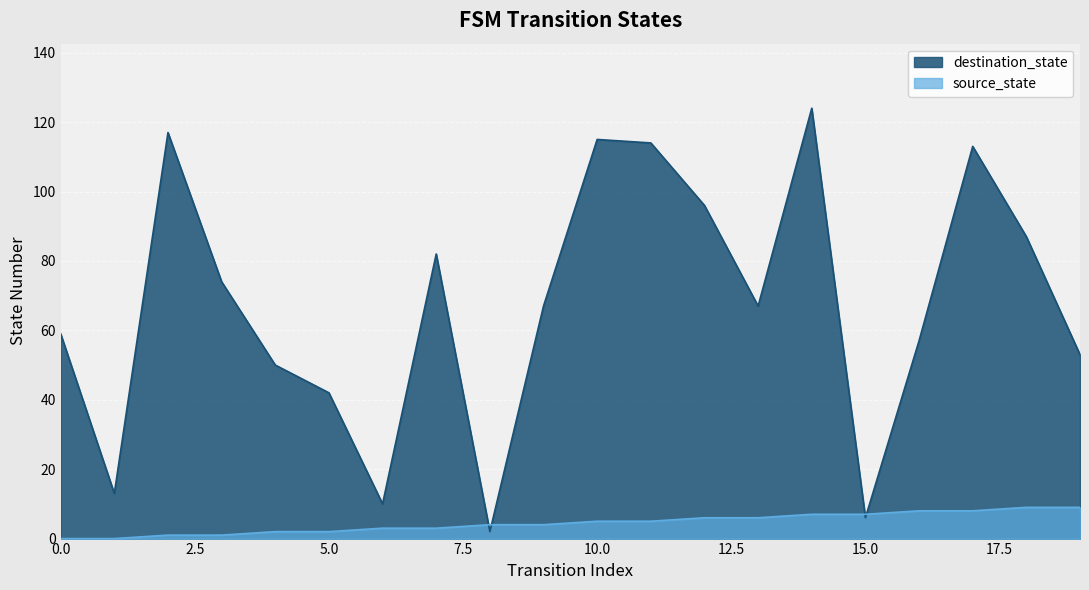

True or false: source_state and destination_state cross at least once.

True